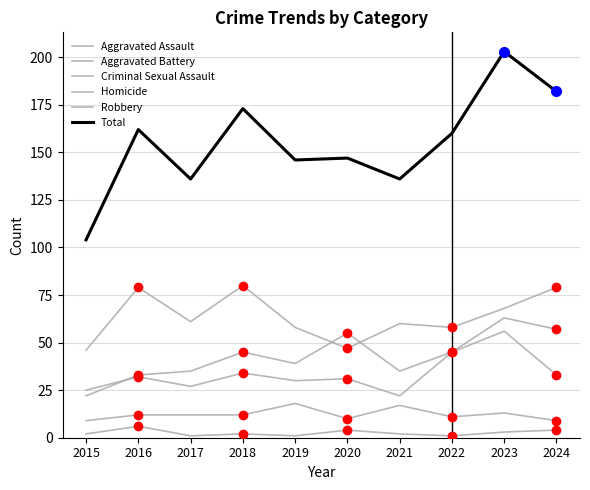

How many lines are shown in the chart?

6